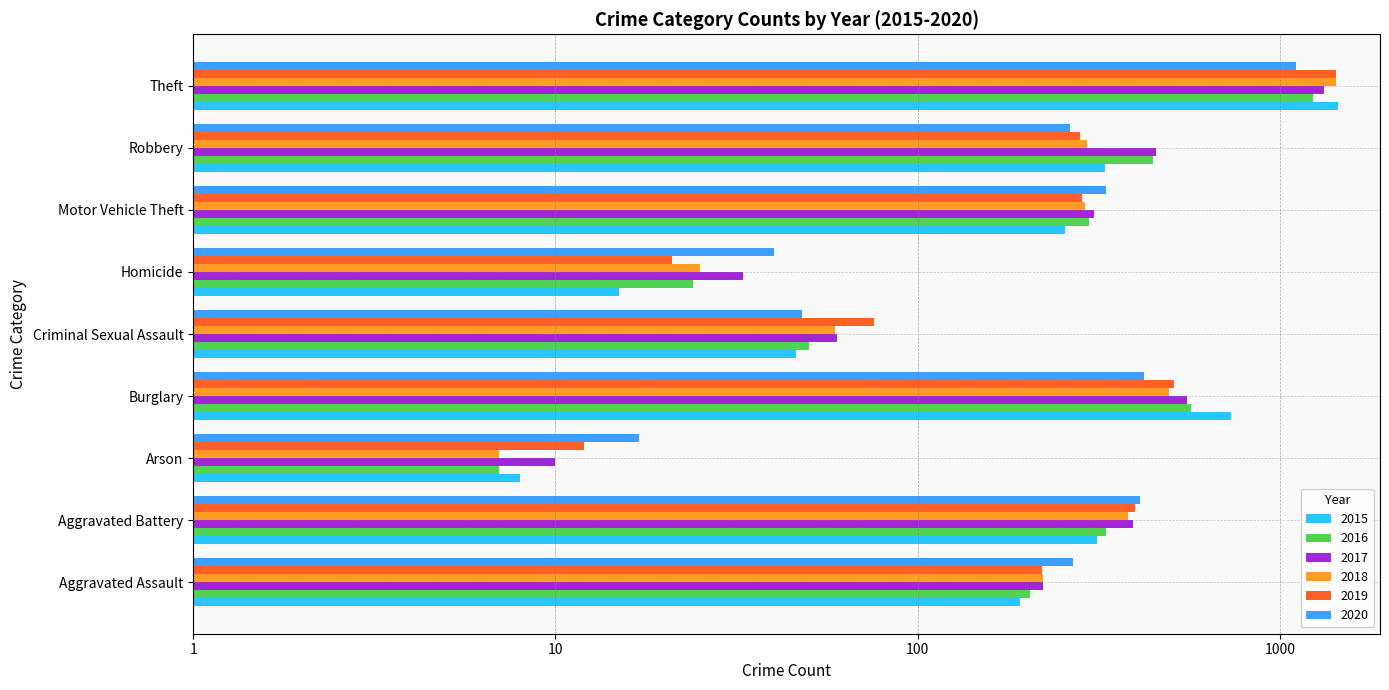

Reading left to right, what are all the values shown in this chart?

2015: Aggravated Assault=192	Aggravated Battery=313	Arson=8	Burglary=732	Criminal Sexual Assault=46	Homicide=15	Motor Vehicle Theft=255	Robbery=329	Theft=1447
2016: Aggravated Assault=204	Aggravated Battery=330	Arson=7	Burglary=567	Criminal Sexual Assault=50	Homicide=24	Motor Vehicle Theft=298	Robbery=446	Theft=1235
2017: Aggravated Assault=222	Aggravated Battery=394	Arson=10	Burglary=553	Criminal Sexual Assault=60	Homicide=33	Motor Vehicle Theft=306	Robbery=456	Theft=1320
2018: Aggravated Assault=222	Aggravated Battery=381	Arson=7	Burglary=494	Criminal Sexual Assault=59	Homicide=25	Motor Vehicle Theft=289	Robbery=294	Theft=1430
2019: Aggravated Assault=220	Aggravated Battery=397	Arson=12	Burglary=510	Criminal Sexual Assault=76	Homicide=21	Motor Vehicle Theft=284	Robbery=280	Theft=1428
2020: Aggravated Assault=268	Aggravated Battery=410	Arson=17	Burglary=421	Criminal Sexual Assault=48	Homicide=40	Motor Vehicle Theft=331	Robbery=263	Theft=1107